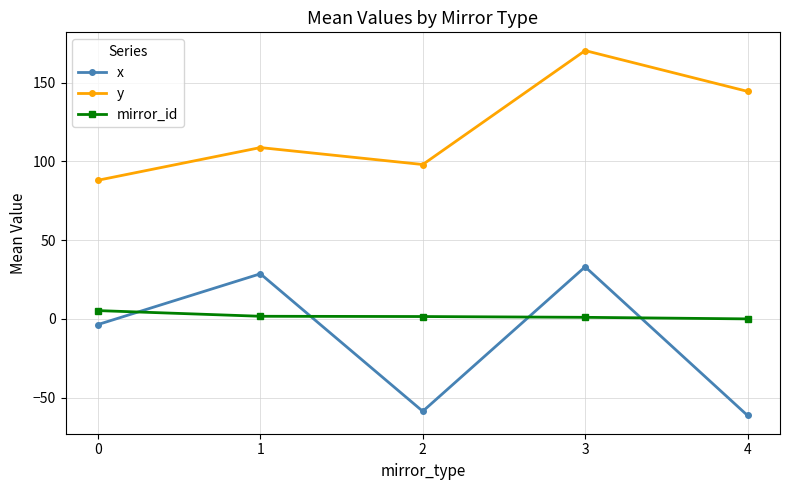

What is the spread (max minus min) of values at 4?

205.9